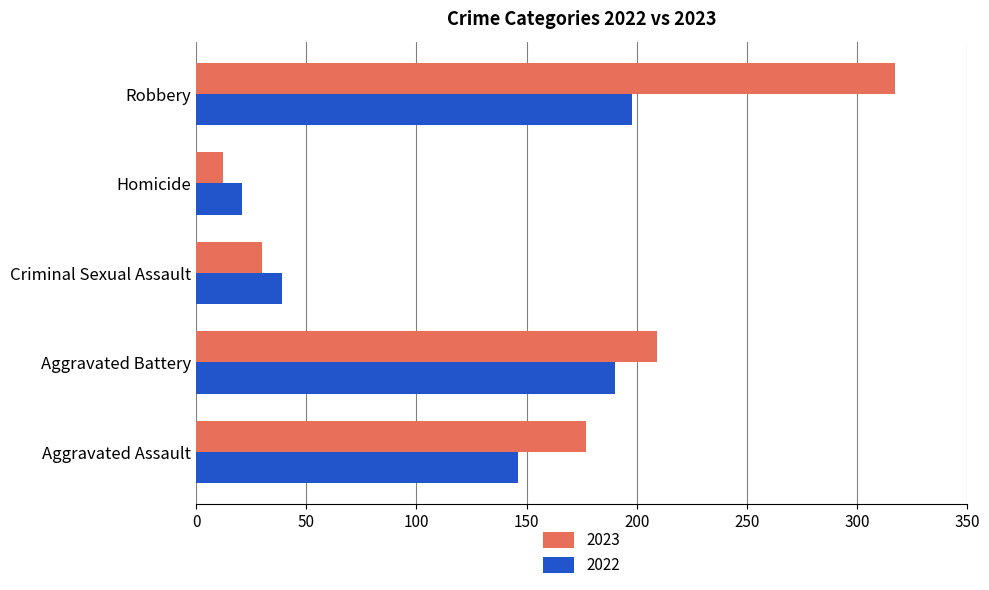

Which series has the largest range (max minus min)?

2023